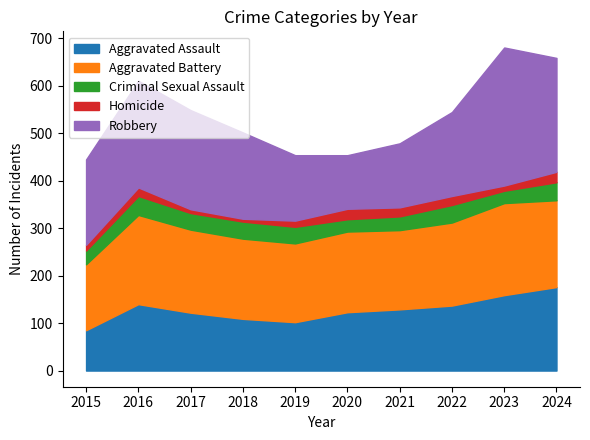

Reading right to left, transcribe all the data shown in this chart.

Aggravated Assault: 2024=176	2023=159	2022=137	2021=129	2020=123	2019=102	2018=109	2017=122	2016=140	2015=85
Aggravated Battery: 2024=183	2023=194	2022=175	2021=167	2020=170	2019=166	2018=169	2017=175	2016=188	2015=139
Criminal Sexual Assault: 2024=38	2023=26	2022=37	2021=29	2020=26	2019=35	2018=36	2017=35	2016=40	2015=29
Homicide: 2024=22	2023=11	2022=19	2021=19	2020=22	2019=13	2018=6	2017=8	2016=18	2015=12
Robbery: 2024=240	2023=291	2022=177	2021=135	2020=113	2019=138	2018=182	2017=209	2016=225	2015=180